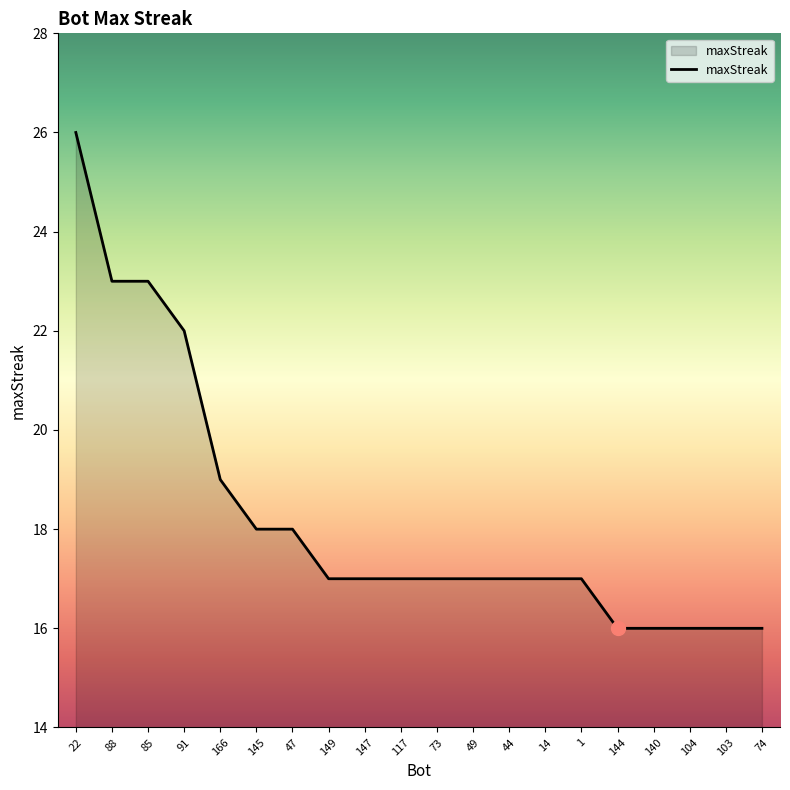

Where is the data nearest to the value 21?

91